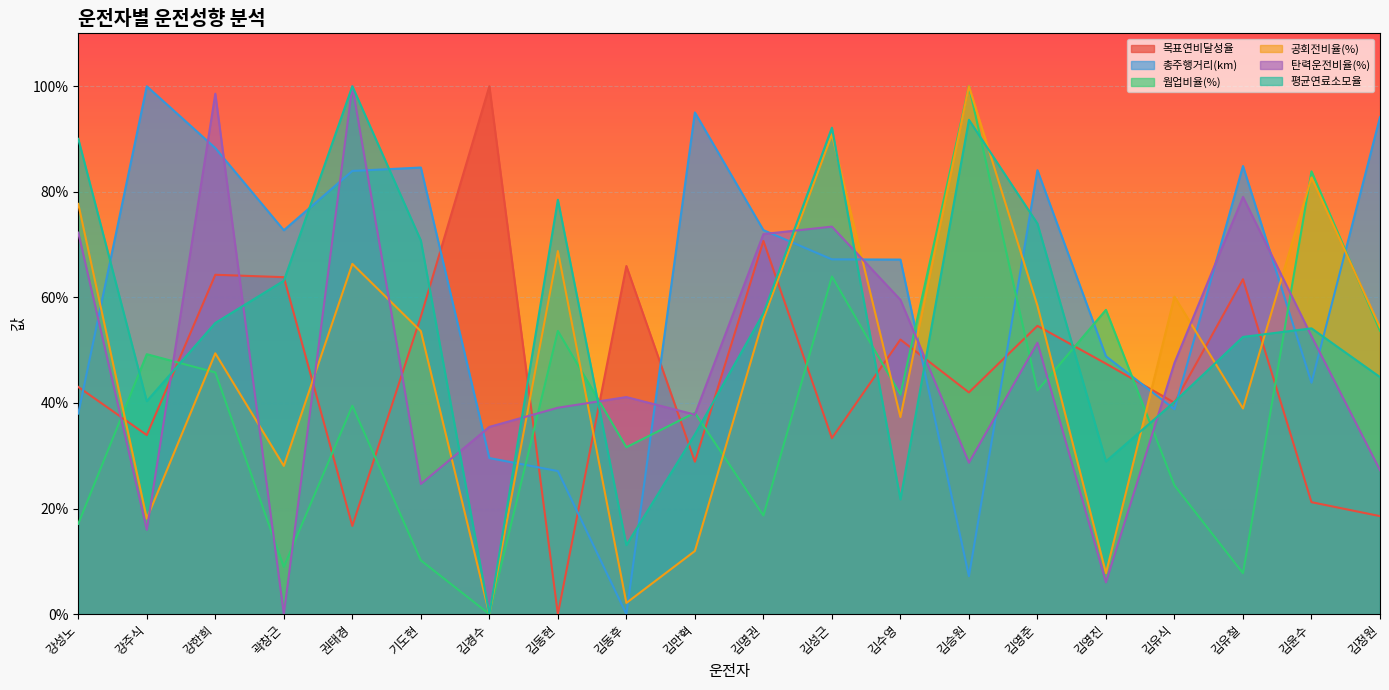

At which category does 총주행거리(km) reach its first local valley?

곽창근